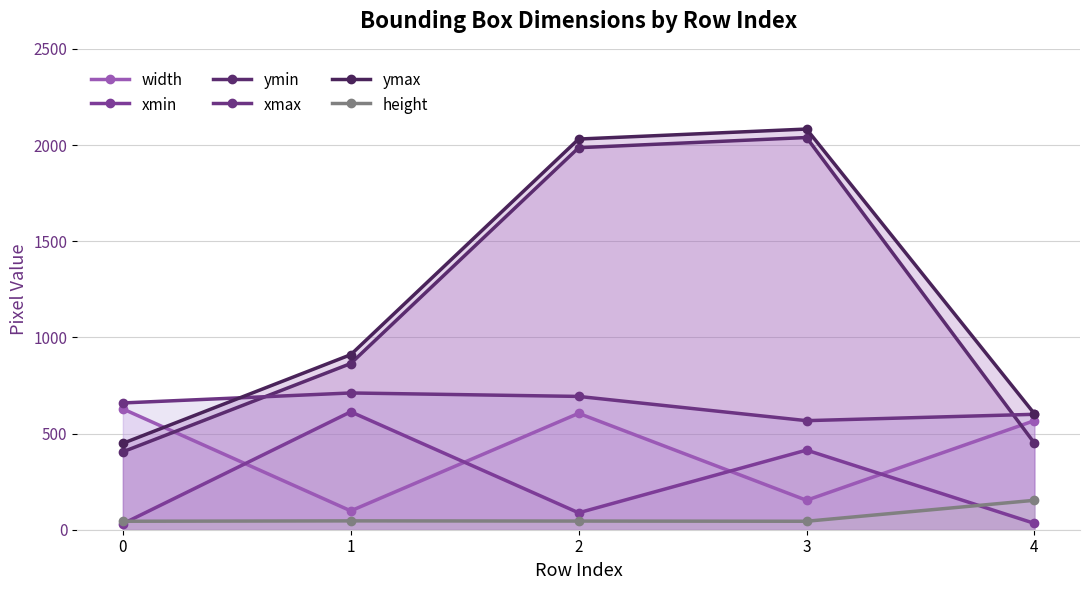

Reading left to right, list all the values displayed in this chart.

width: 0=628	1=98	2=605	3=153	4=567
xmin: 0=31	1=613	2=88	3=414	4=33
ymin: 0=405	1=864	2=1986	3=2039	4=450
xmax: 0=659	1=711	2=693	3=567	4=600
ymax: 0=449	1=910	2=2031	3=2083	4=603
height: 0=44	1=46	2=45	3=44	4=153